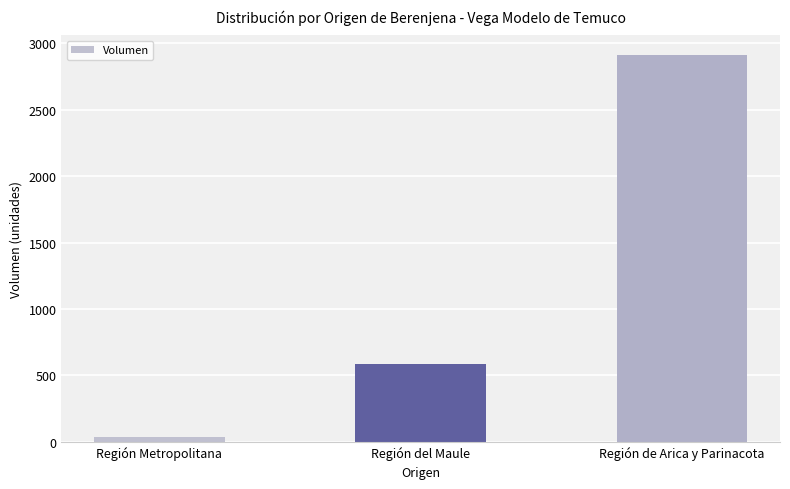

The chart shows a value of 35 at Región Metropolitana. True or false?

True